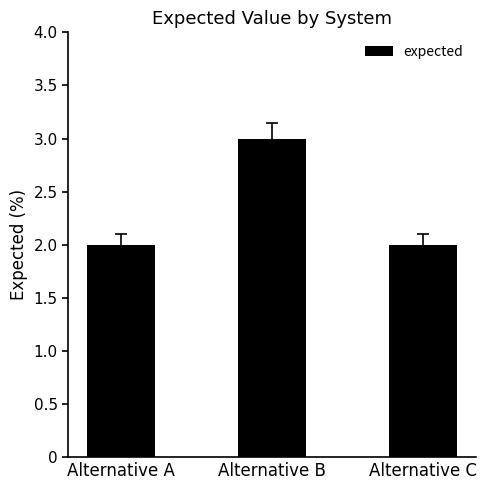

The value at Alternative C is 2. True or false?

True